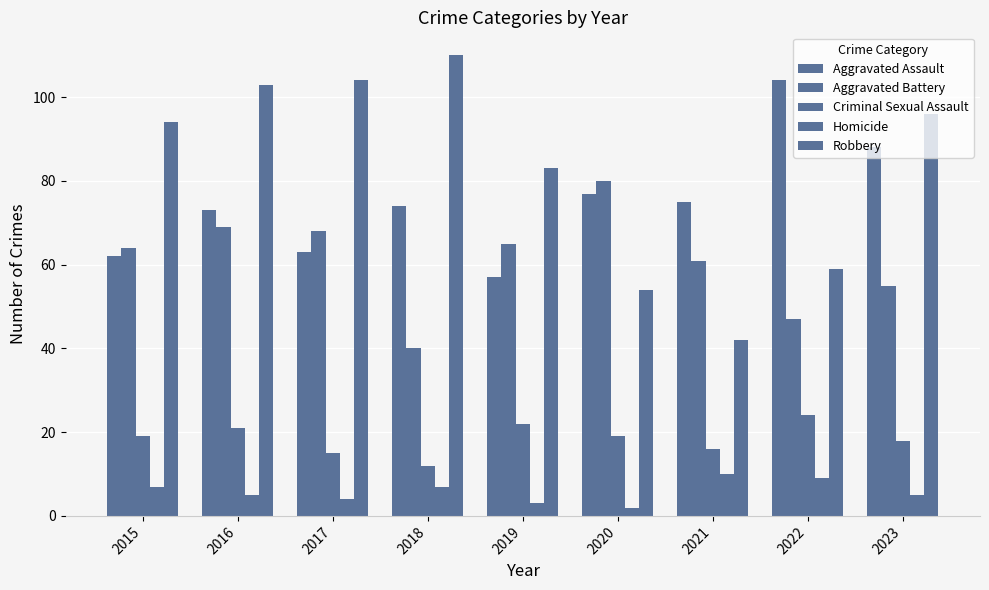

True or false: Homicide has a value of 2 at 2015.

False